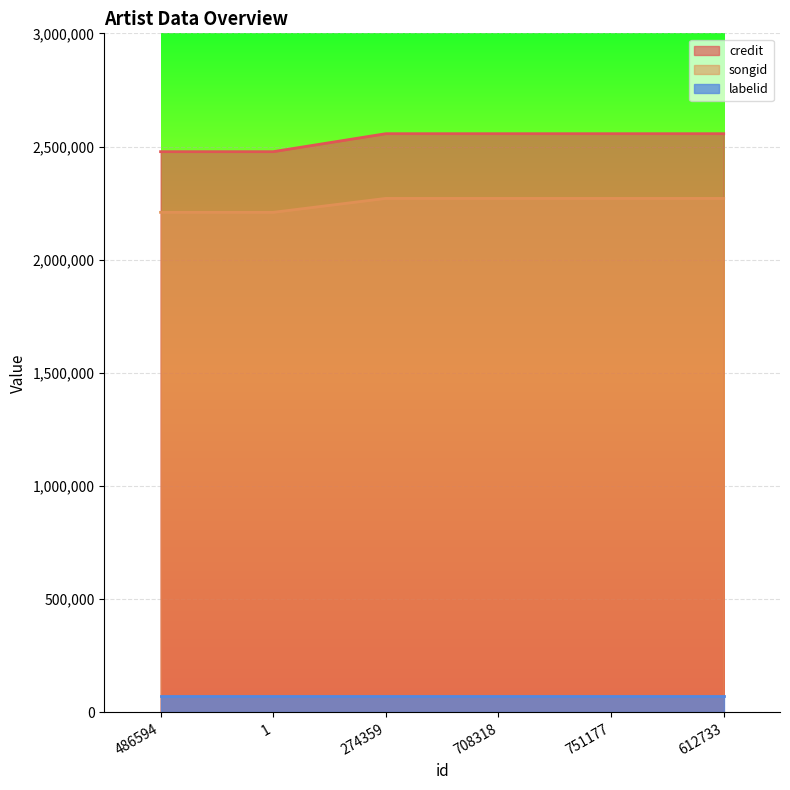

What is the spread (max minus min) of values at 612733?

2485743